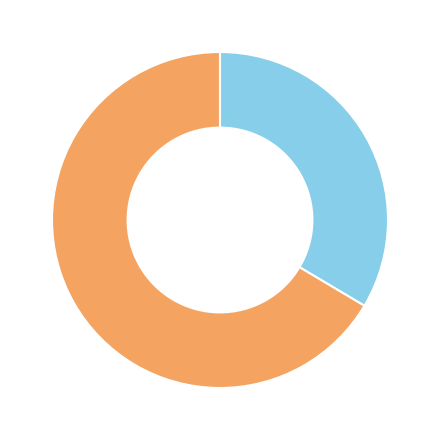

Is there any slice that represents more than half of the pie?

Yes